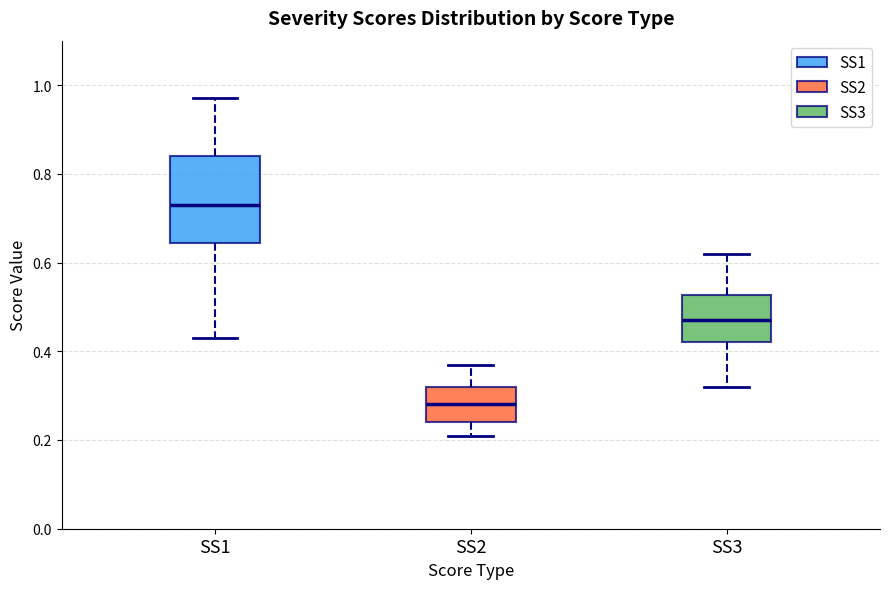

Comparing the boxes themselves (not the whiskers), which one is the tallest?

SS1